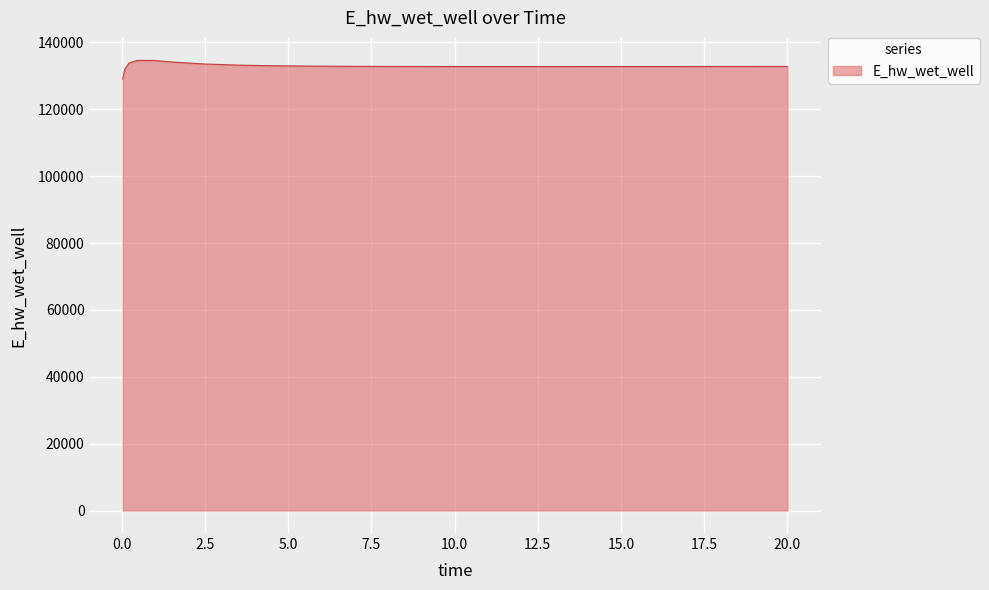

What is the minimum value shown in the chart?

129070.4